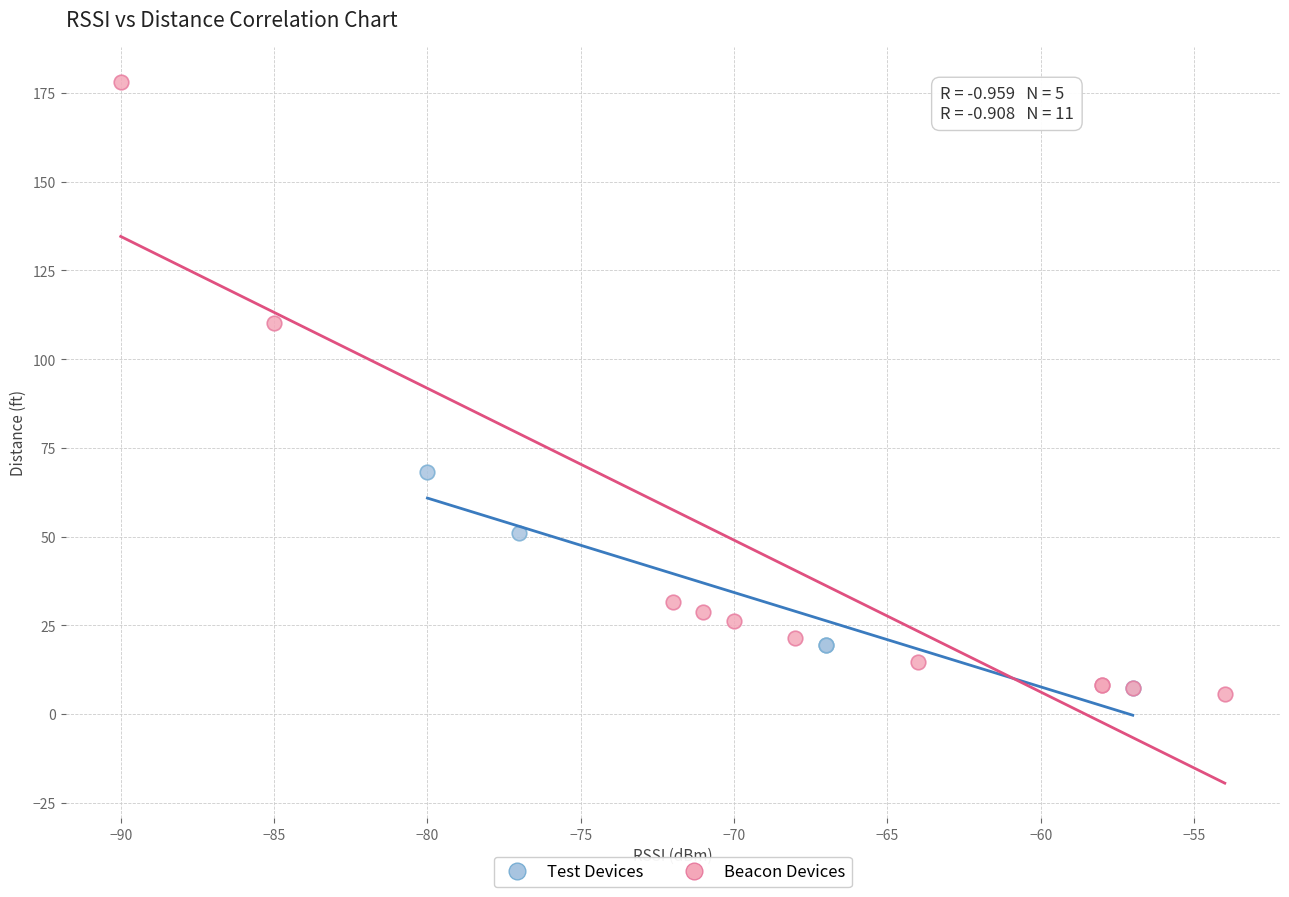

Which series reaches the minimum Y coordinate?

Beacon Devices